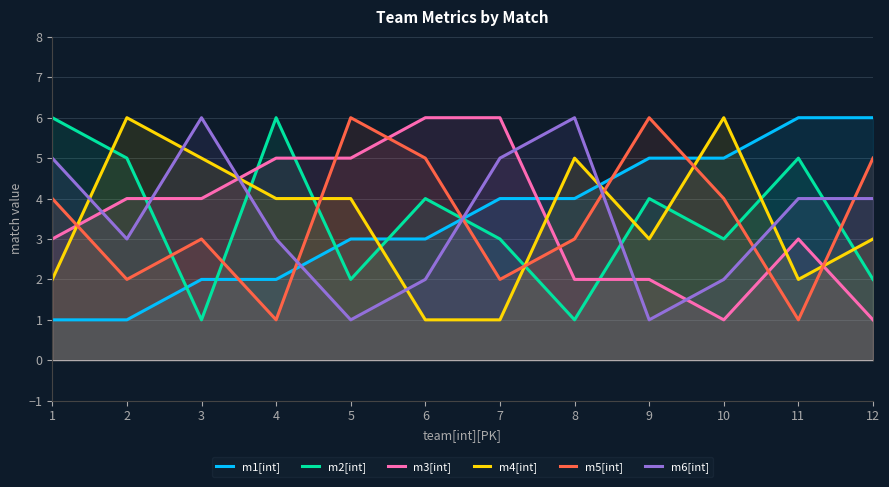

After their last crossing, which series has the higher values: m1[int] or m2[int]?

m1[int]